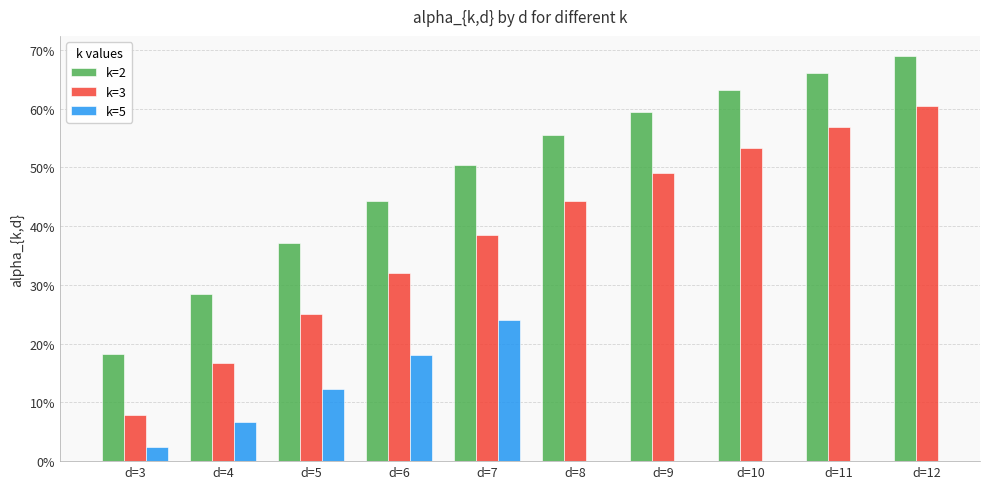

What is the sum of the k=3 values at d=10 and d=5?

0.8